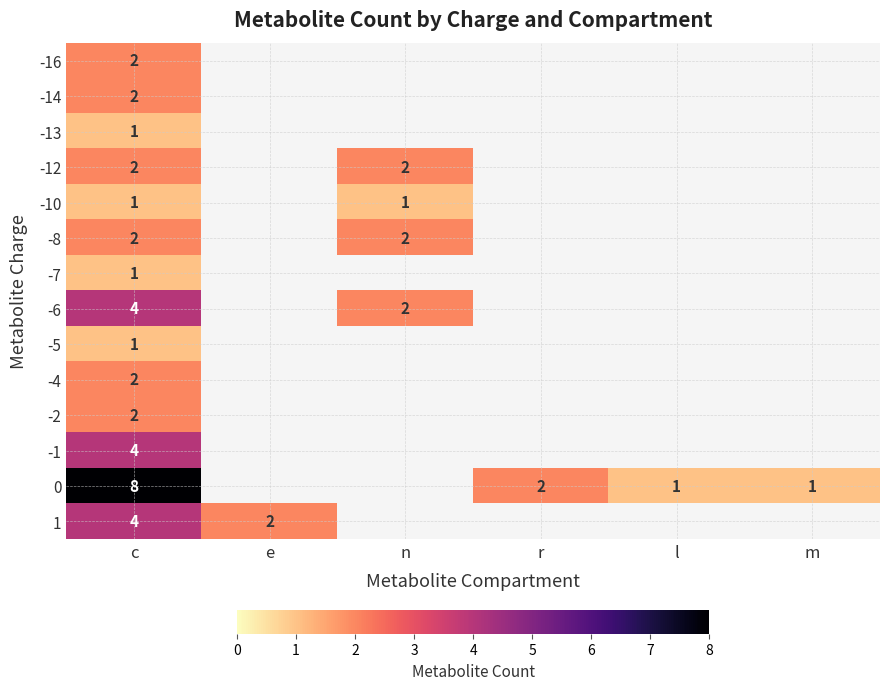

True or false: -12 has a value of 2 at c.

True